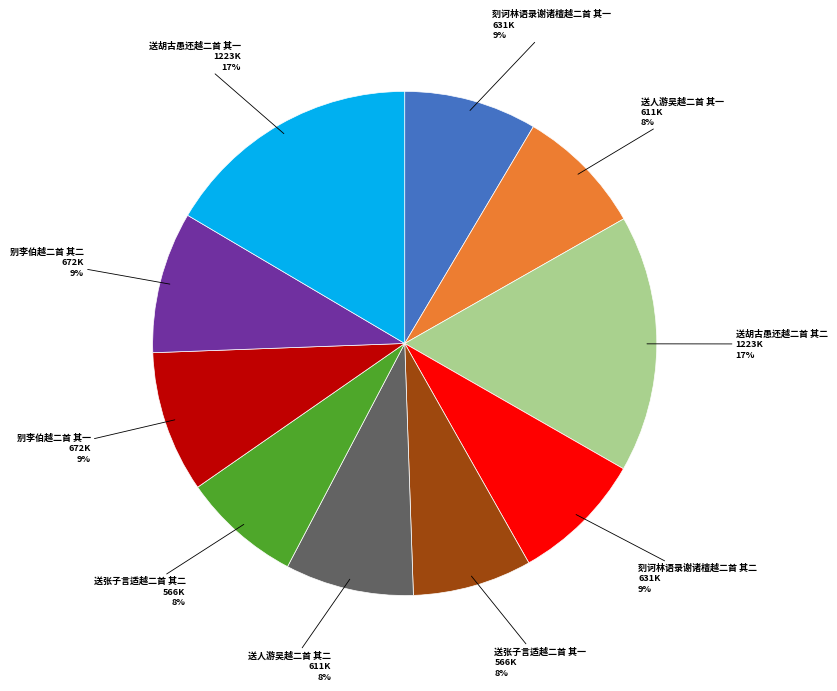

Is there any slice that represents more than half of the pie?

No